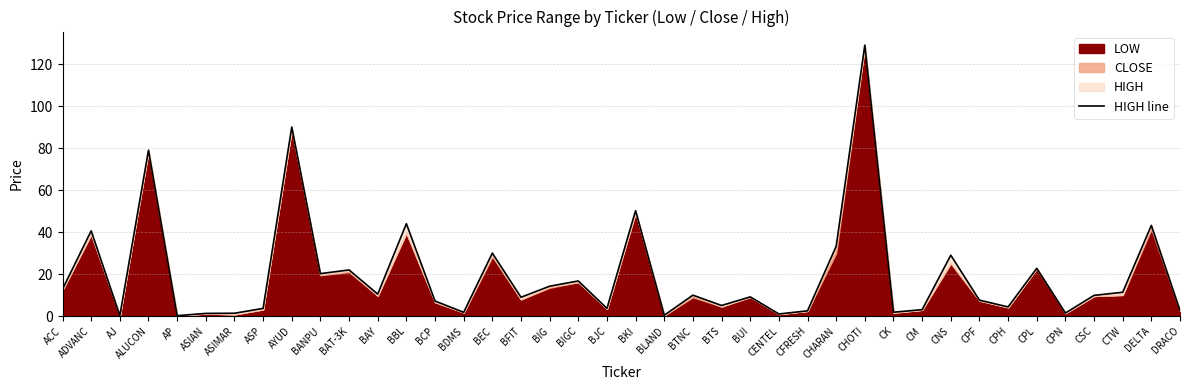

What is the difference between the maximum and second lowest values?

128.8